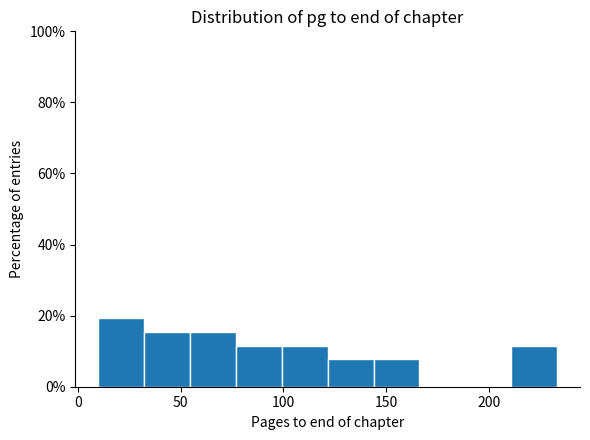

Reading left to right, transcribe this chart: for each bar, give the range it covers on the x-axis and its height. Neither the bar edges nor the heights are printed on the chart, so give them approximately, as read against the axes.

10 to 30: 20
30 to 55: 16
55 to 75: 16
75 to 100: 12
100 to 120: 12
120 to 145: 8
145 to 165: 8
165 to 190: 0
190 to 210: 0
210 to 235: 12